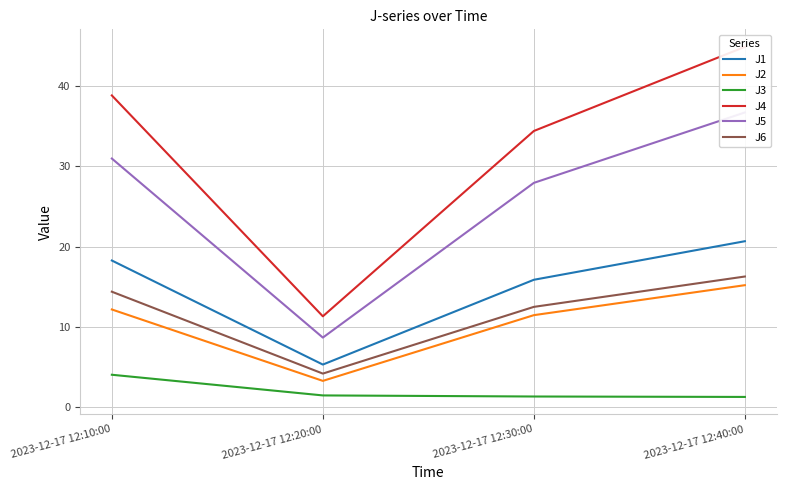

True or false: J2 has more than 2 points higher than both neighbors.

False